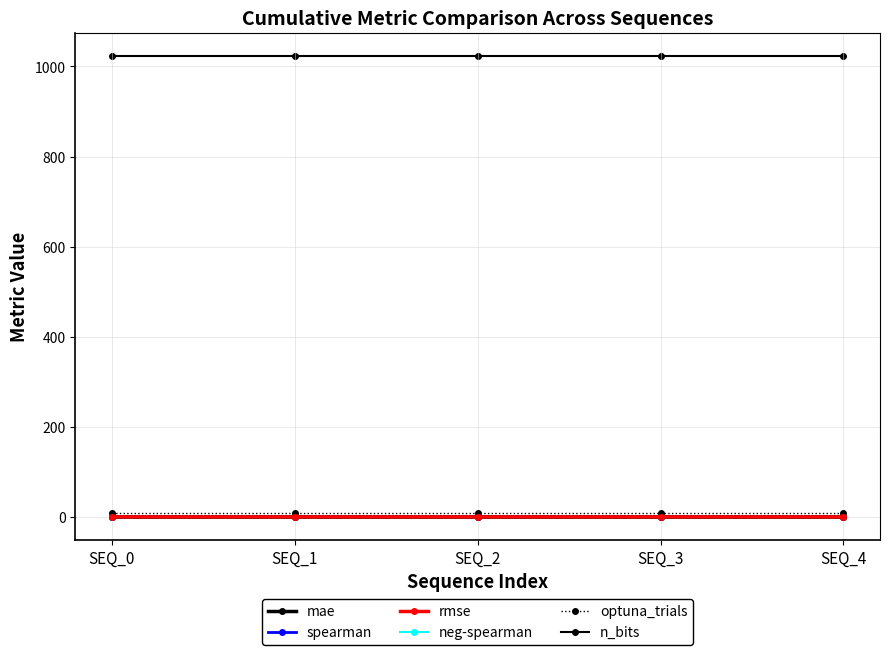

True or false: neg-spearman and spearman cross at least once.

False